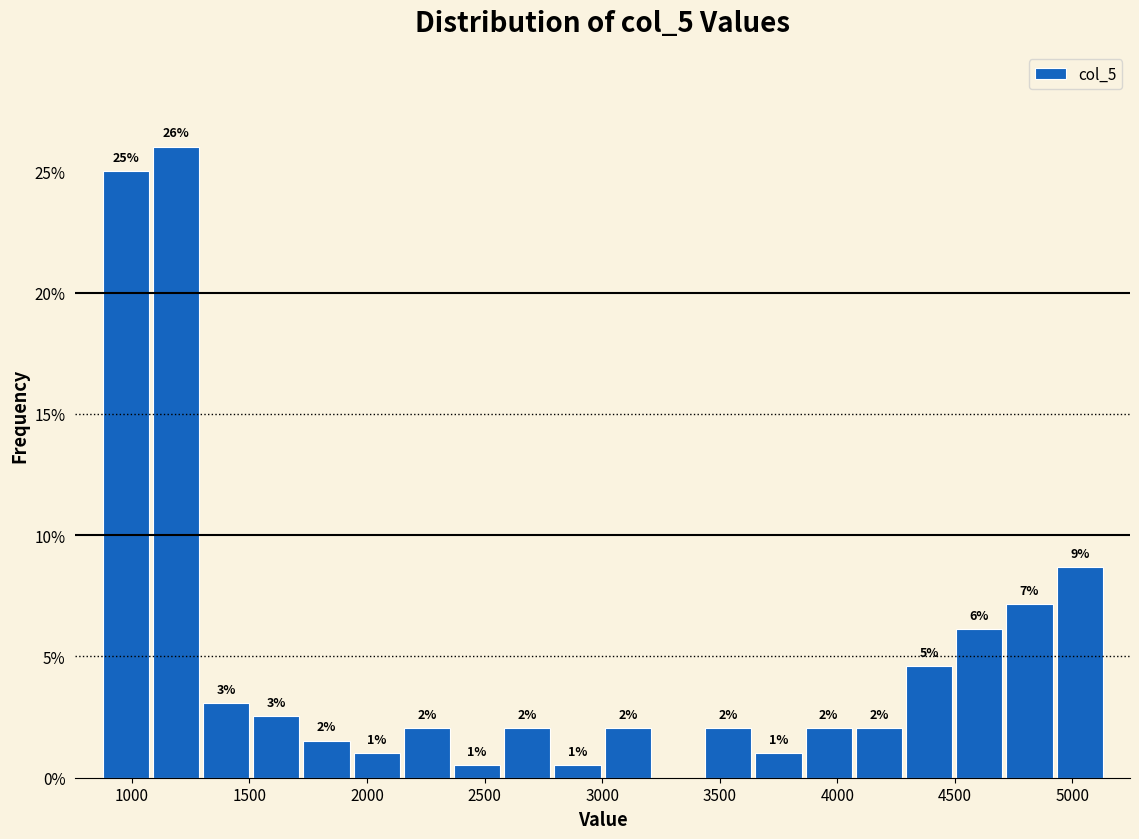

Which range on the x-axis has the tallest bar?

1100 to 1300